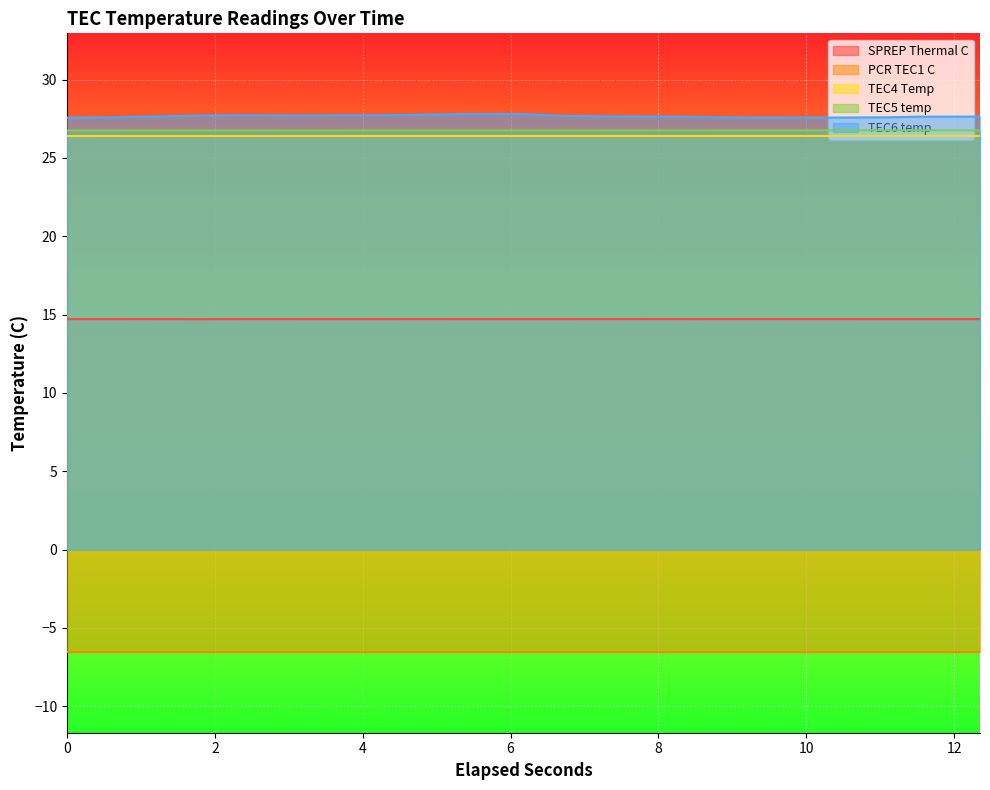

What is the value of the TEC4 Temp point at the 18th from the left?

26.4